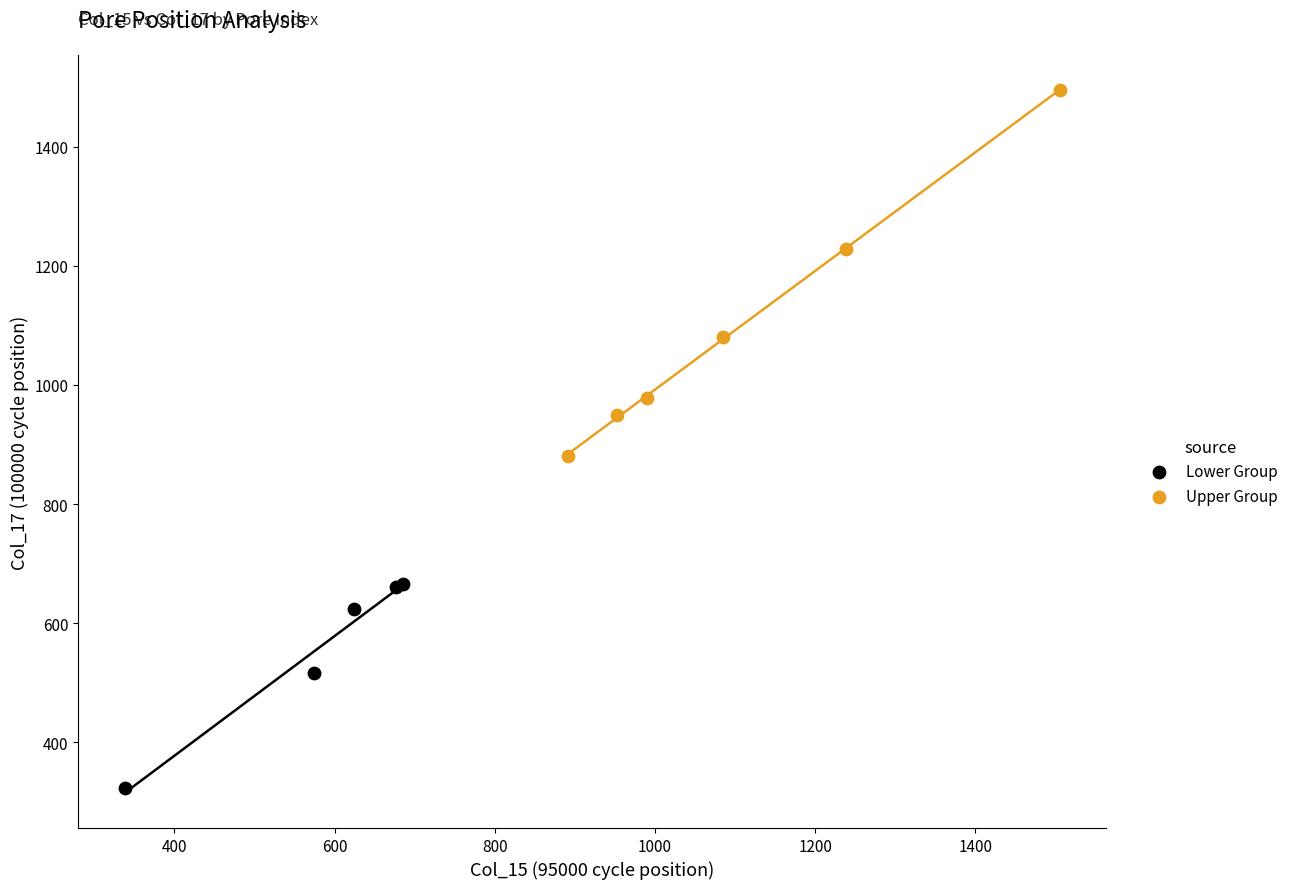

Which series reaches the maximum Y coordinate?

Upper Group